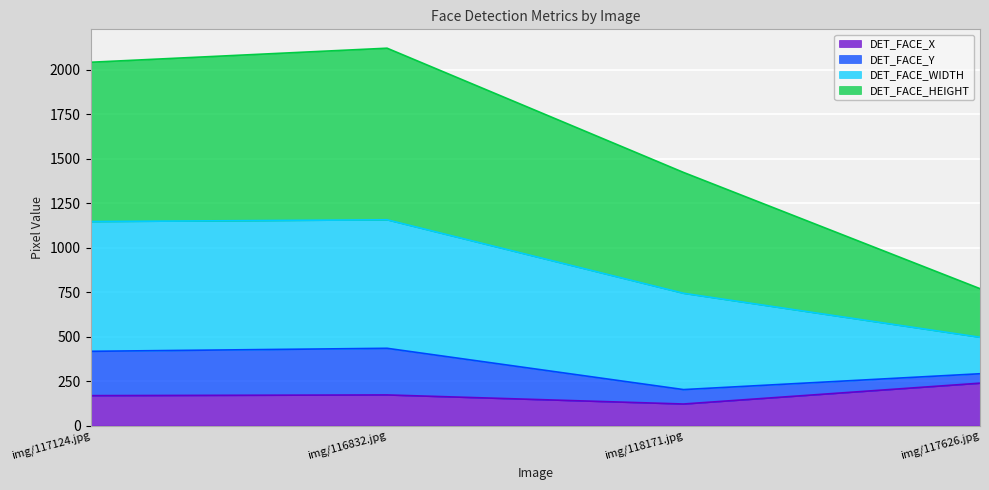

Which has a higher value, img/117626.jpg or img/116832.jpg?

img/117626.jpg